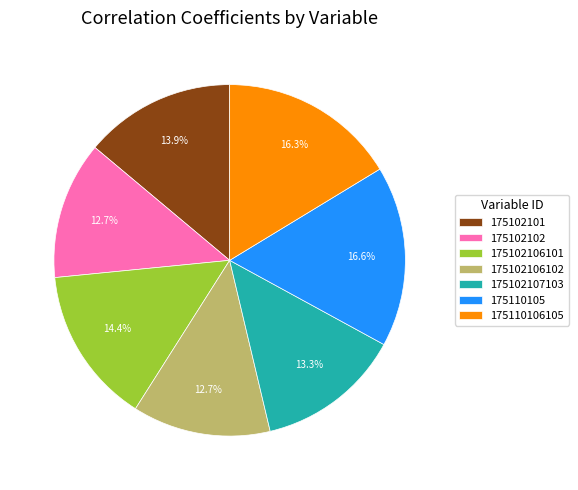

What percentage is the 175102106102 slice, to the nearest percent?

13%